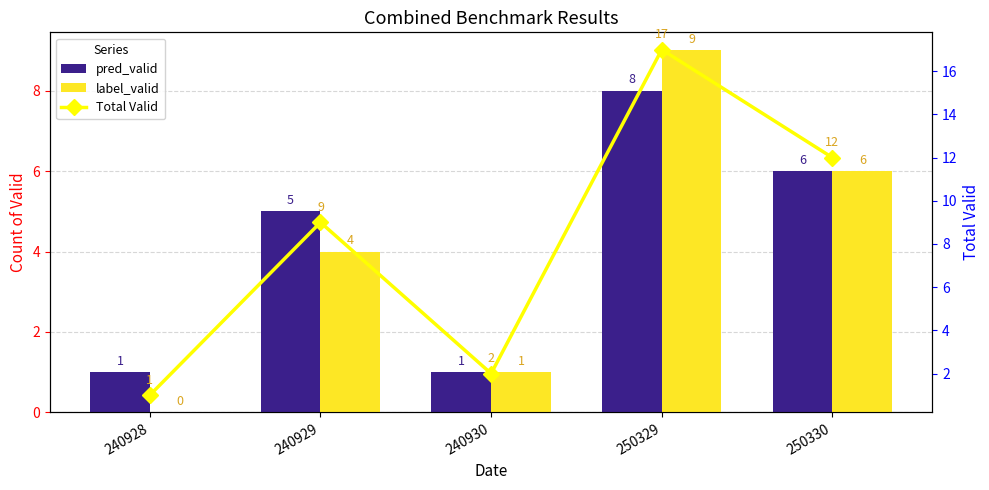

Is it true that pred_valid equals 5 at 250329?

False